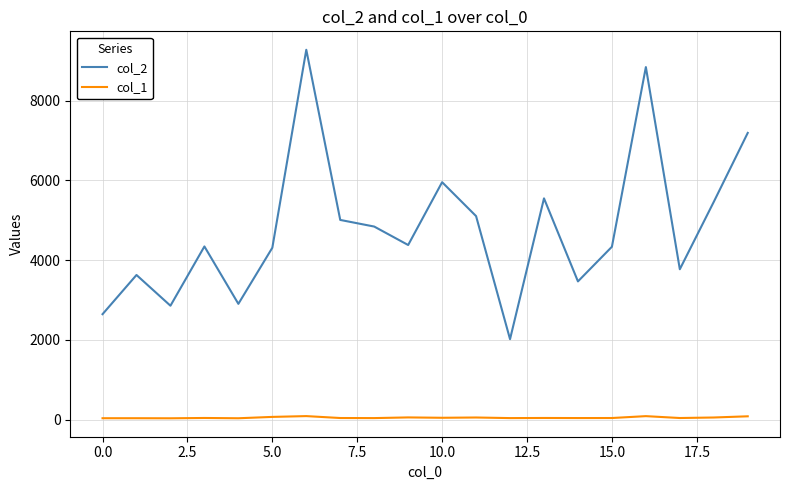

How many interior local peaks does the col_2 series have?

6